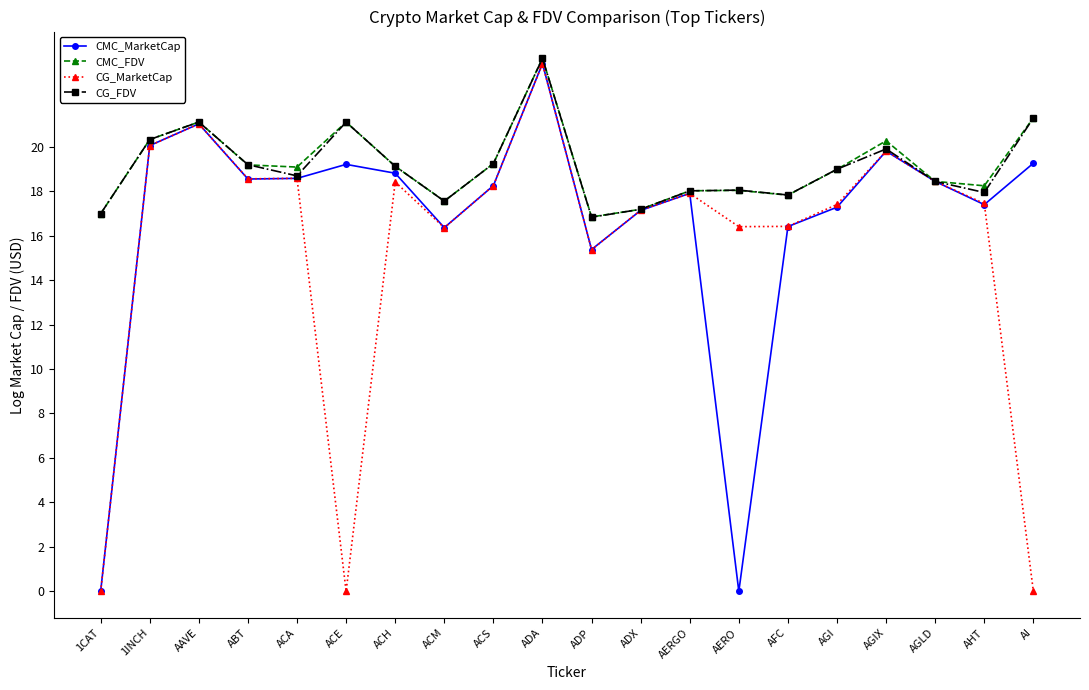

True or false: CMC_FDV has a value of 21.1 at AAVE.

True